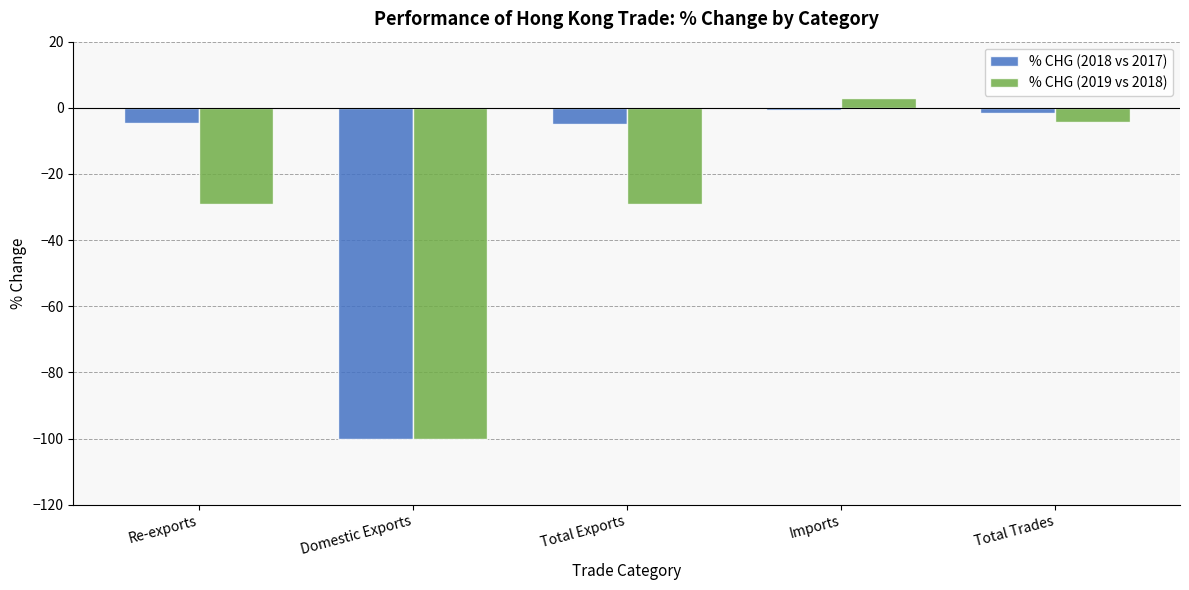

What is the maximum value shown in the chart?

3.1